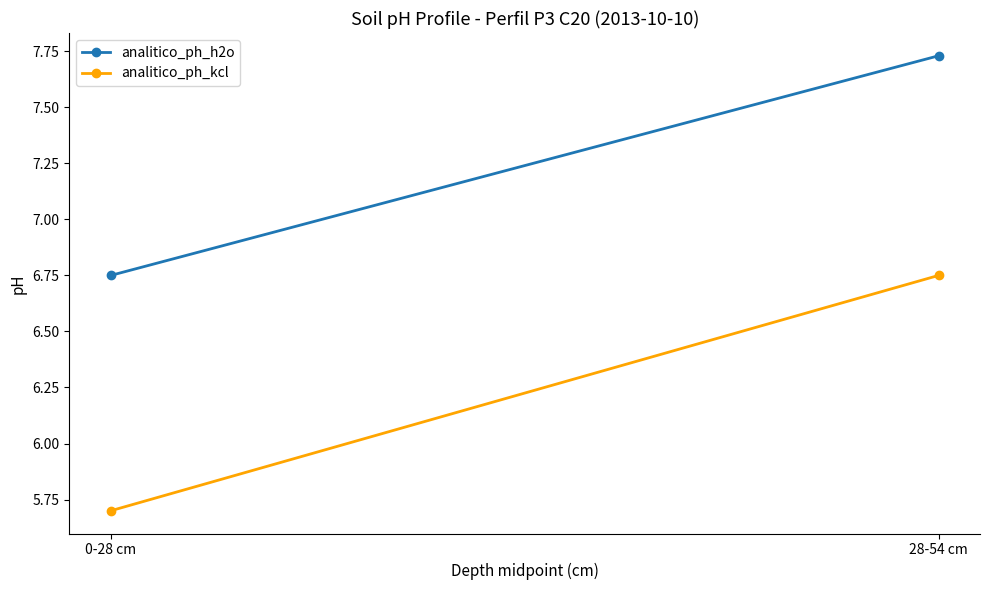

Is the value of analitico_ph_kcl at 0-28 cm greater than the value of analitico_ph_h2o at 28-54 cm?

No